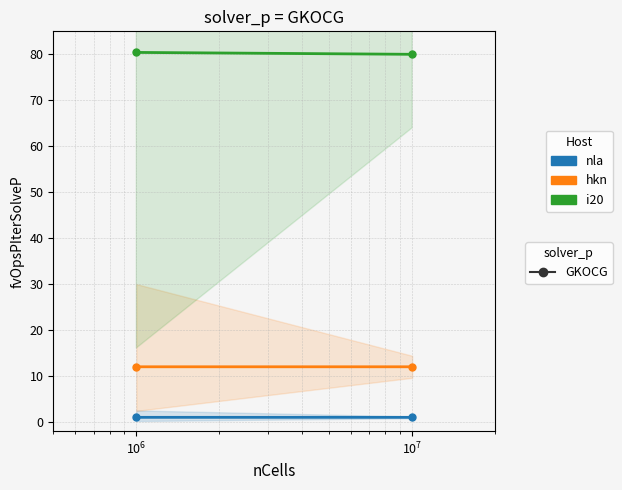

What is the smallest value displayed?

1.0